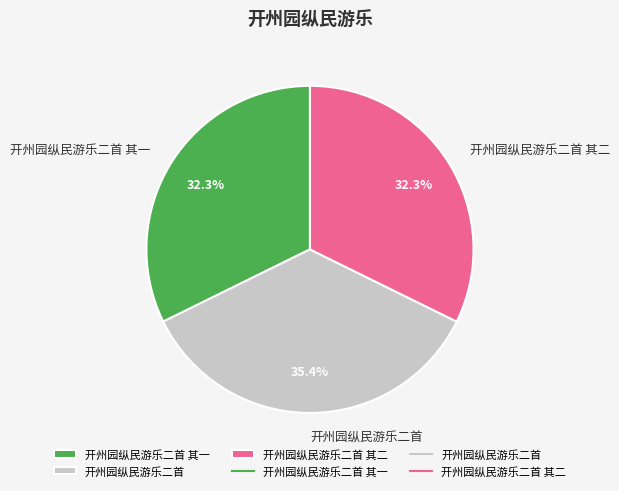

Does any single category account for the majority?

No